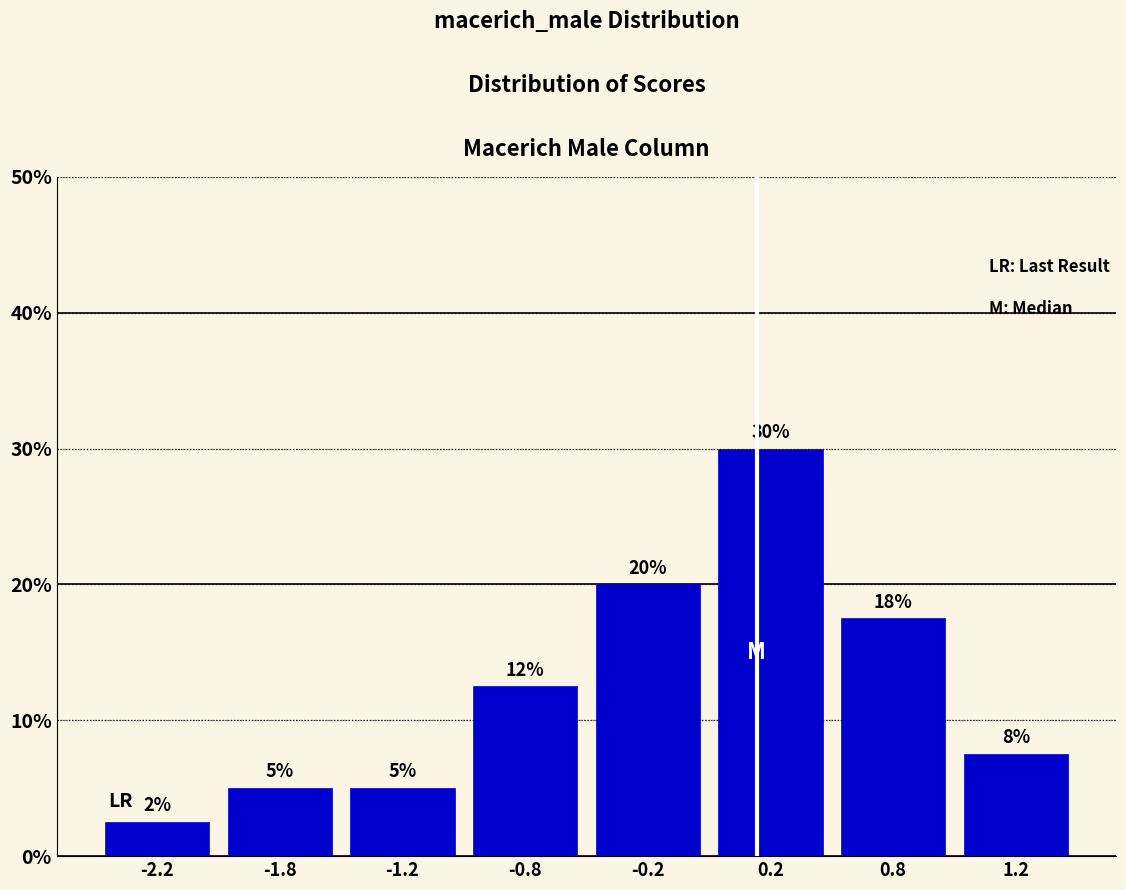

What value does the data have at -0.2?

20.0